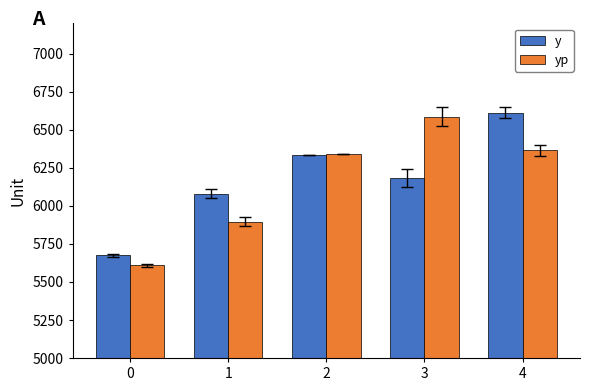

What is the value of the yp bar at the 1st from the left?

5610.4